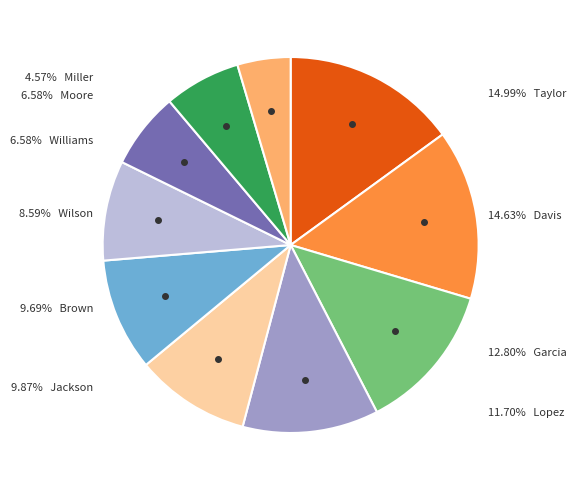

Count the number of slices in the pie.

10